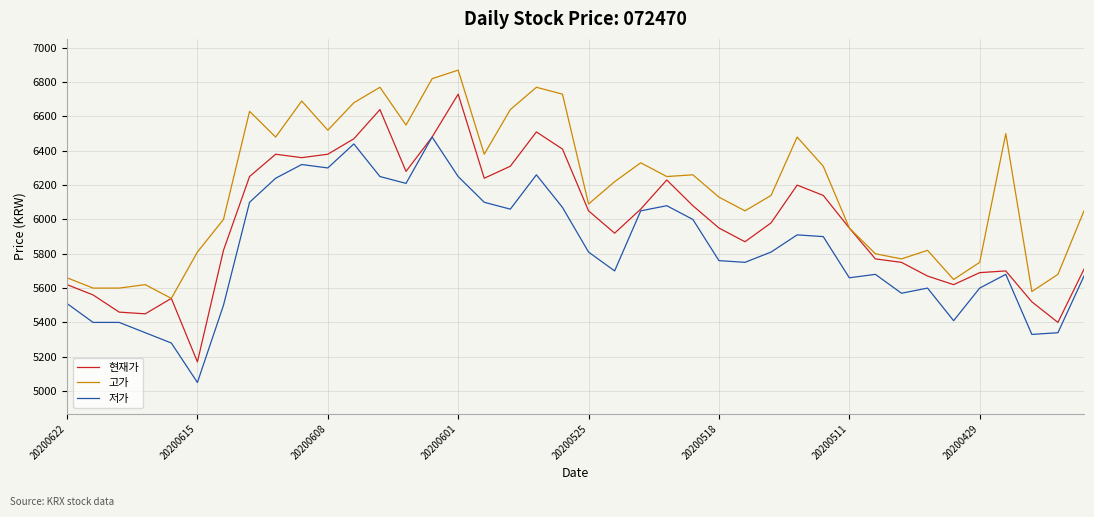

What is the smallest value displayed?

5050